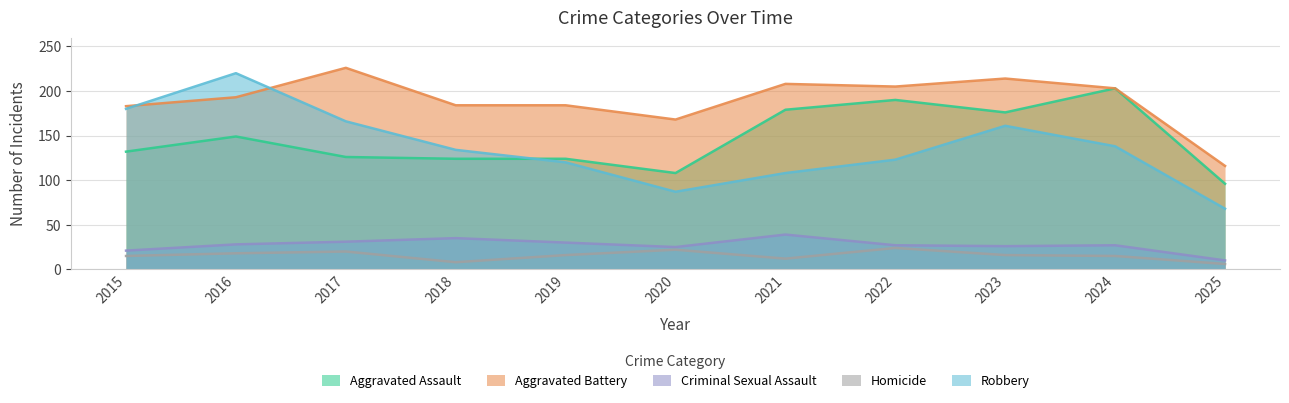

Is the value of Criminal Sexual Assault at 2024 greater than the value of Aggravated Battery at 2024?

No